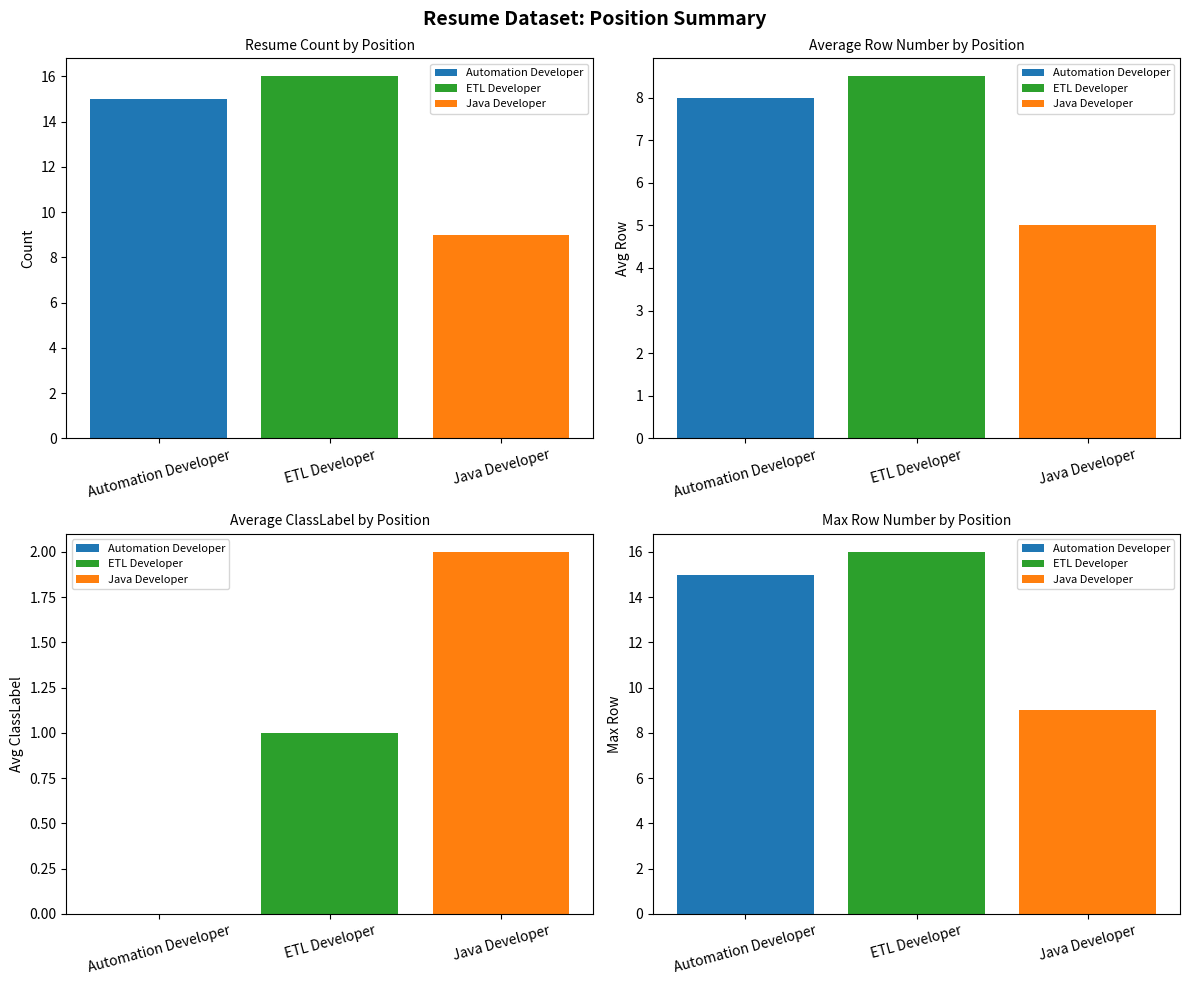

Does the chart contain stacked bars?

No